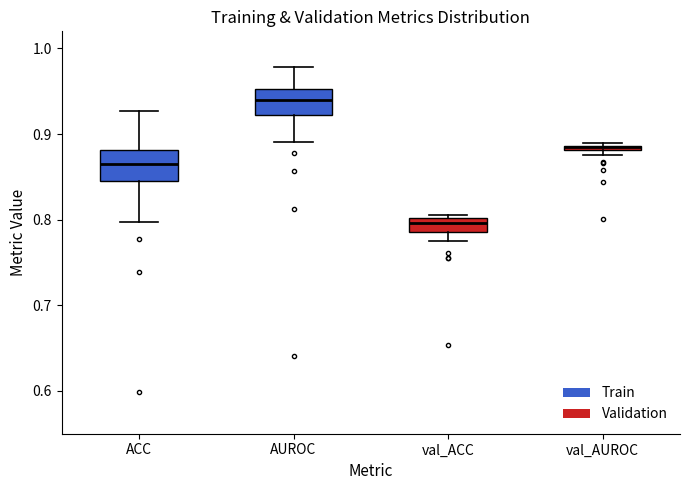

Where does the lower whisker of the box for AUROC end on the y-axis? The values are not printed on the chart, so give them approximately, as read against the axis.

0.89